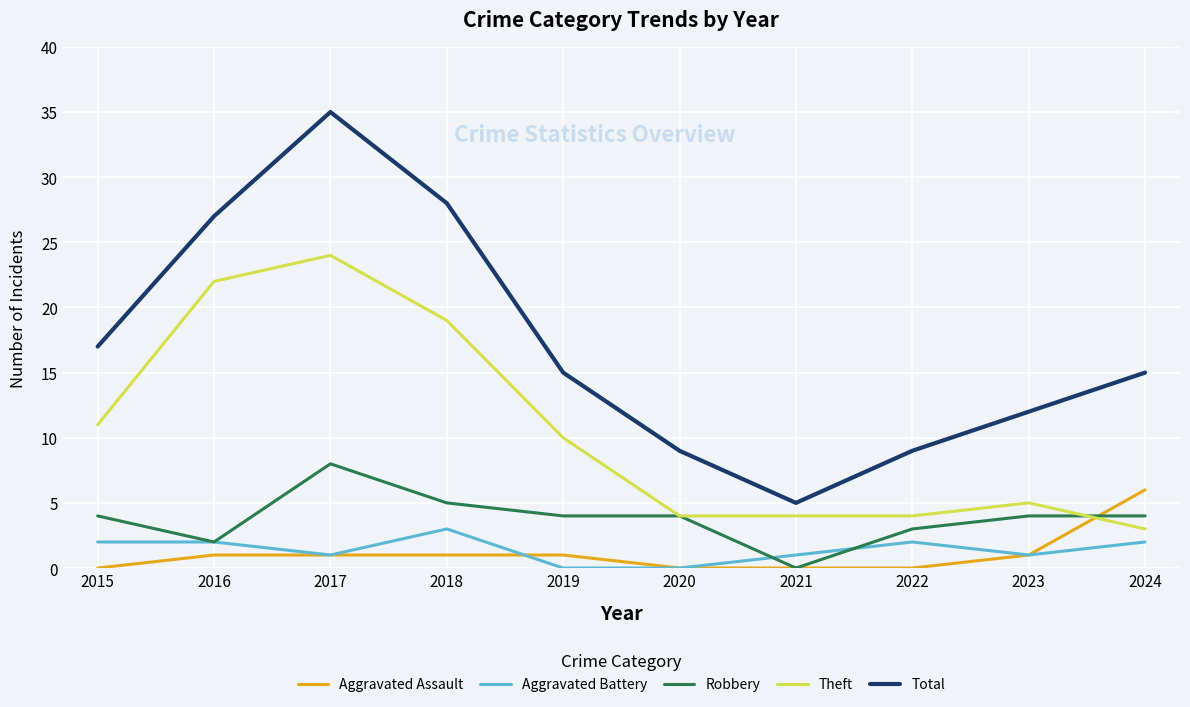

True or false: Theft and Total intersect in this chart.

False